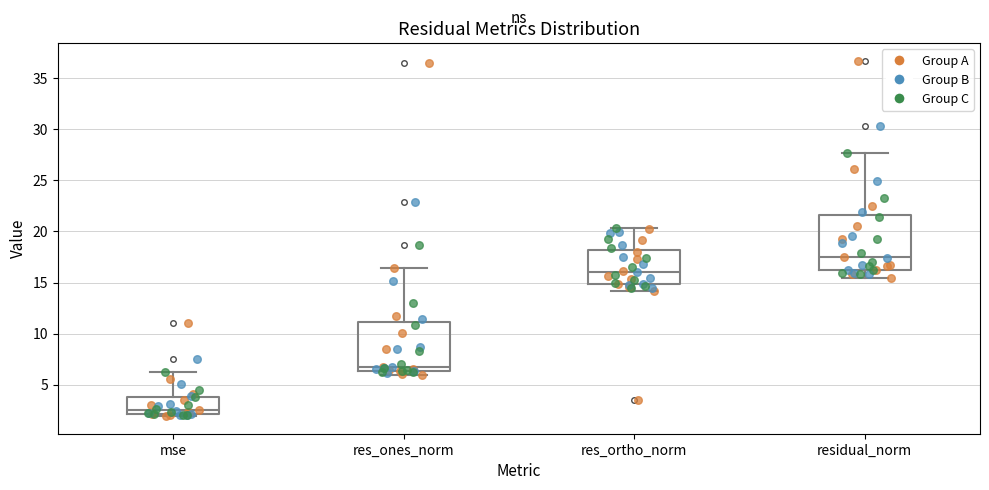

Reading left to right, transcribe this box plot: for each box, give where its median line is, the range the box spans, and where its two whiskers end, as read against the y-axis. The values are not printed on the chart, so give them approximately, as read against the axis.

mse: median 2.5, box 2.0 to 4.0, whiskers 2.0 (just below the box's lower edge) to 6.5
res_ones_norm: median 6.5 (just above the box's lower edge), box 6.5 to 11.0, whiskers 6.0 to 16.5
res_ortho_norm: median 16.0, box 15.0 to 18.0, whiskers 14.0 to 20.5
residual_norm: median 17.5, box 16.5 to 21.5, whiskers 15.5 to 27.5